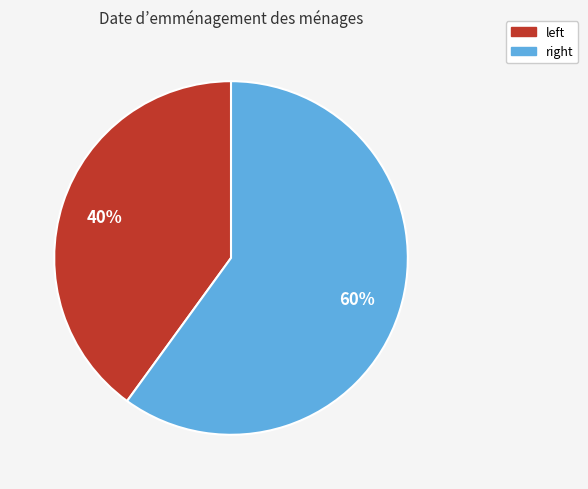

Rank the categories by value from highest to lowest.

right, left